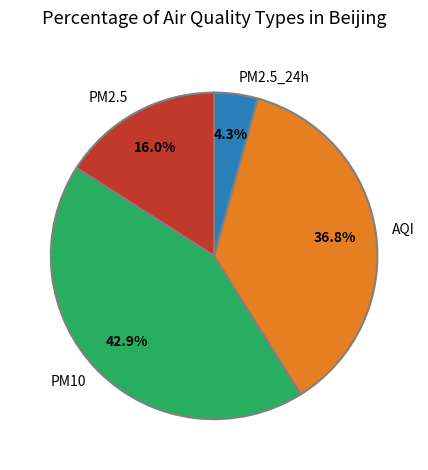

Rank the categories by value from highest to lowest.

PM10, AQI, PM2.5, PM2.5_24h